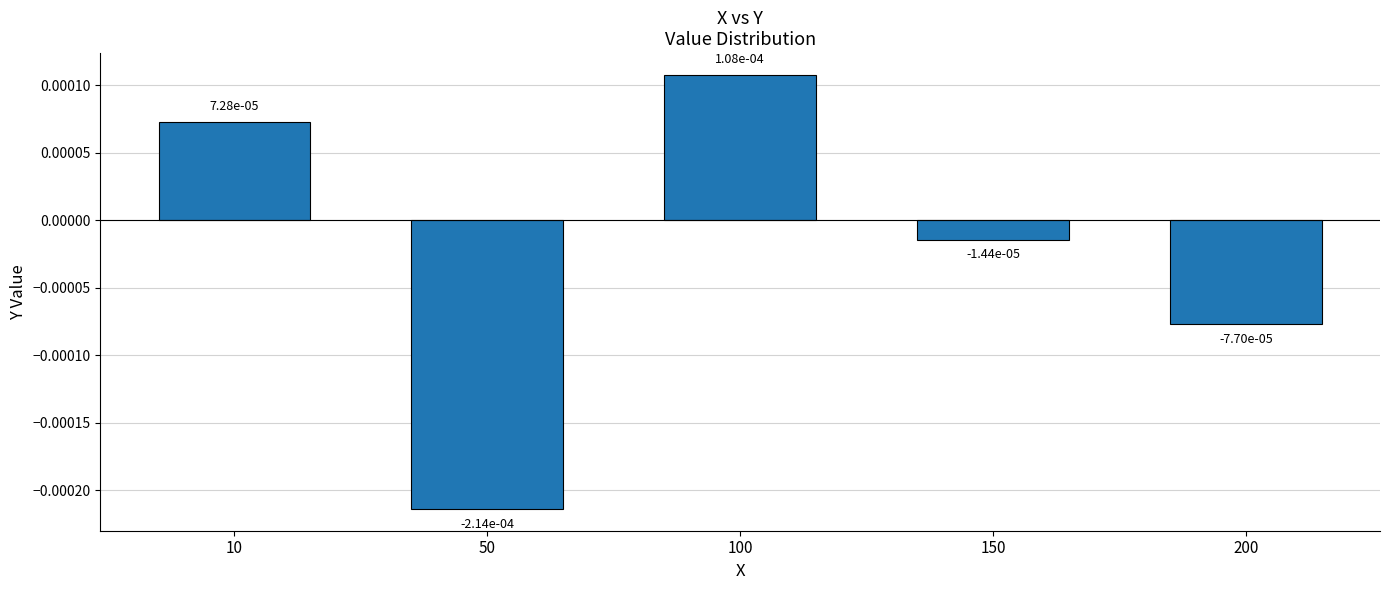

Where is the data nearest to the value 0?

150